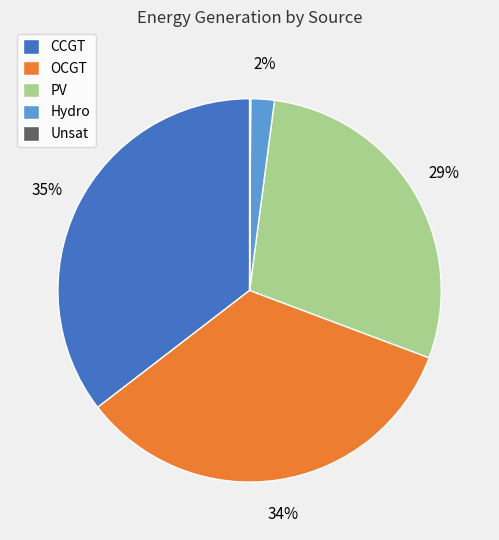

To the nearest percent, what is the average slice percentage?

20%